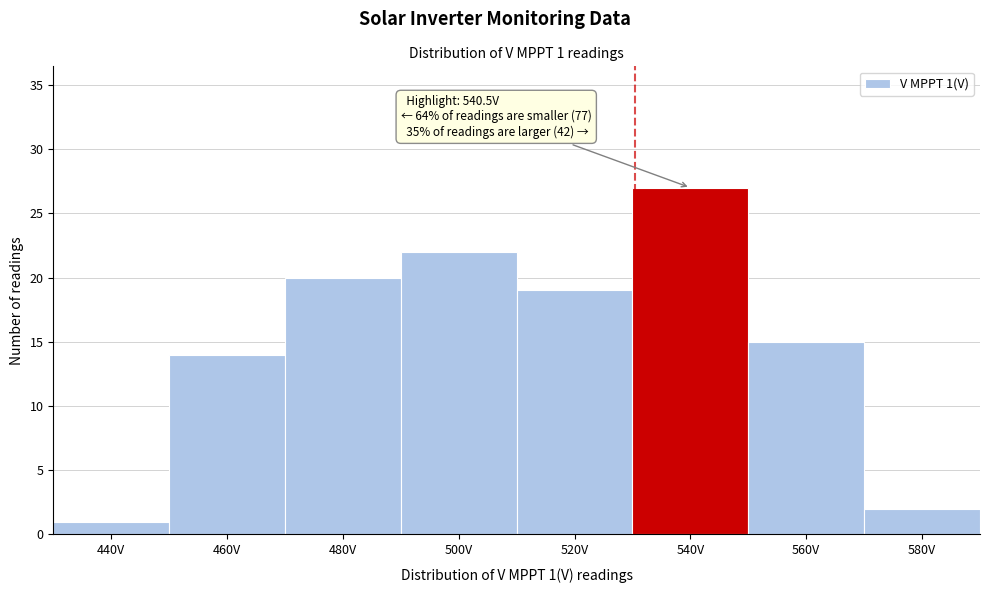

Reading right to left, what are all the values shown in this chart?

580V=2	560V=15	540V=27	520V=19	500V=22	480V=20	460V=14	440V=1